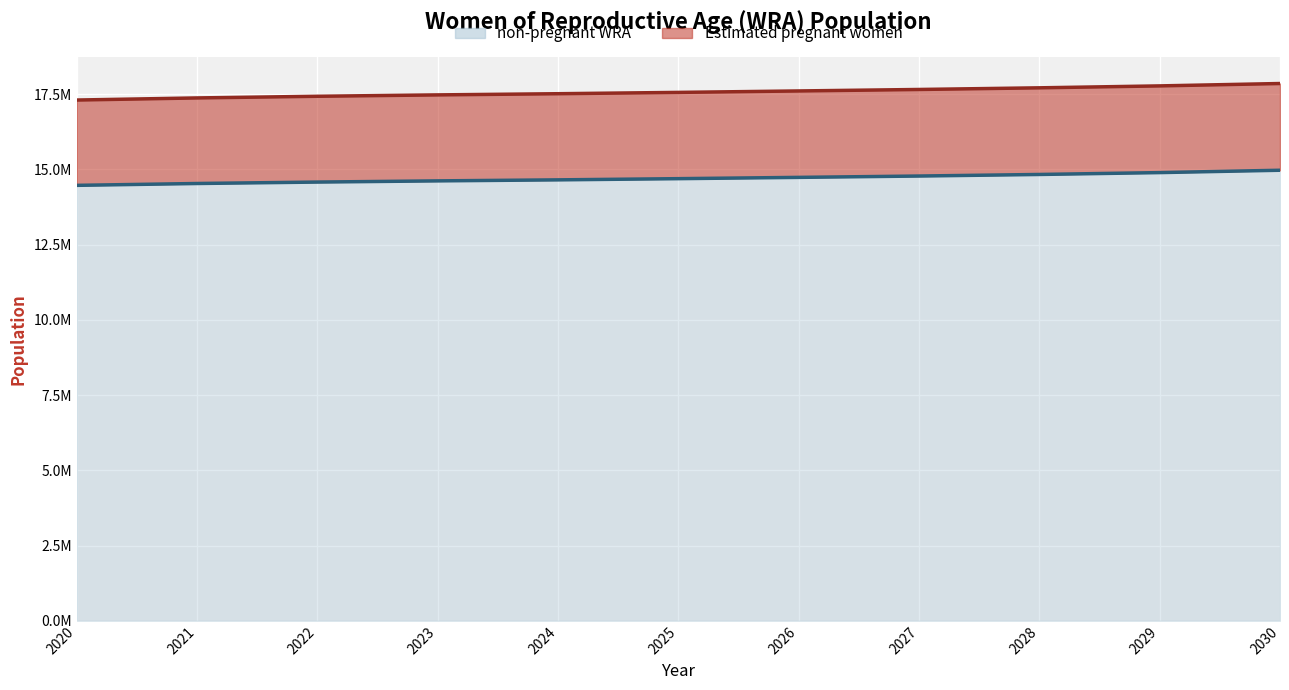

Rank the categories by value from lowest to highest.

2020, 2021, 2022, 2023, 2024, 2025, 2026, 2027, 2028, 2029, 2030